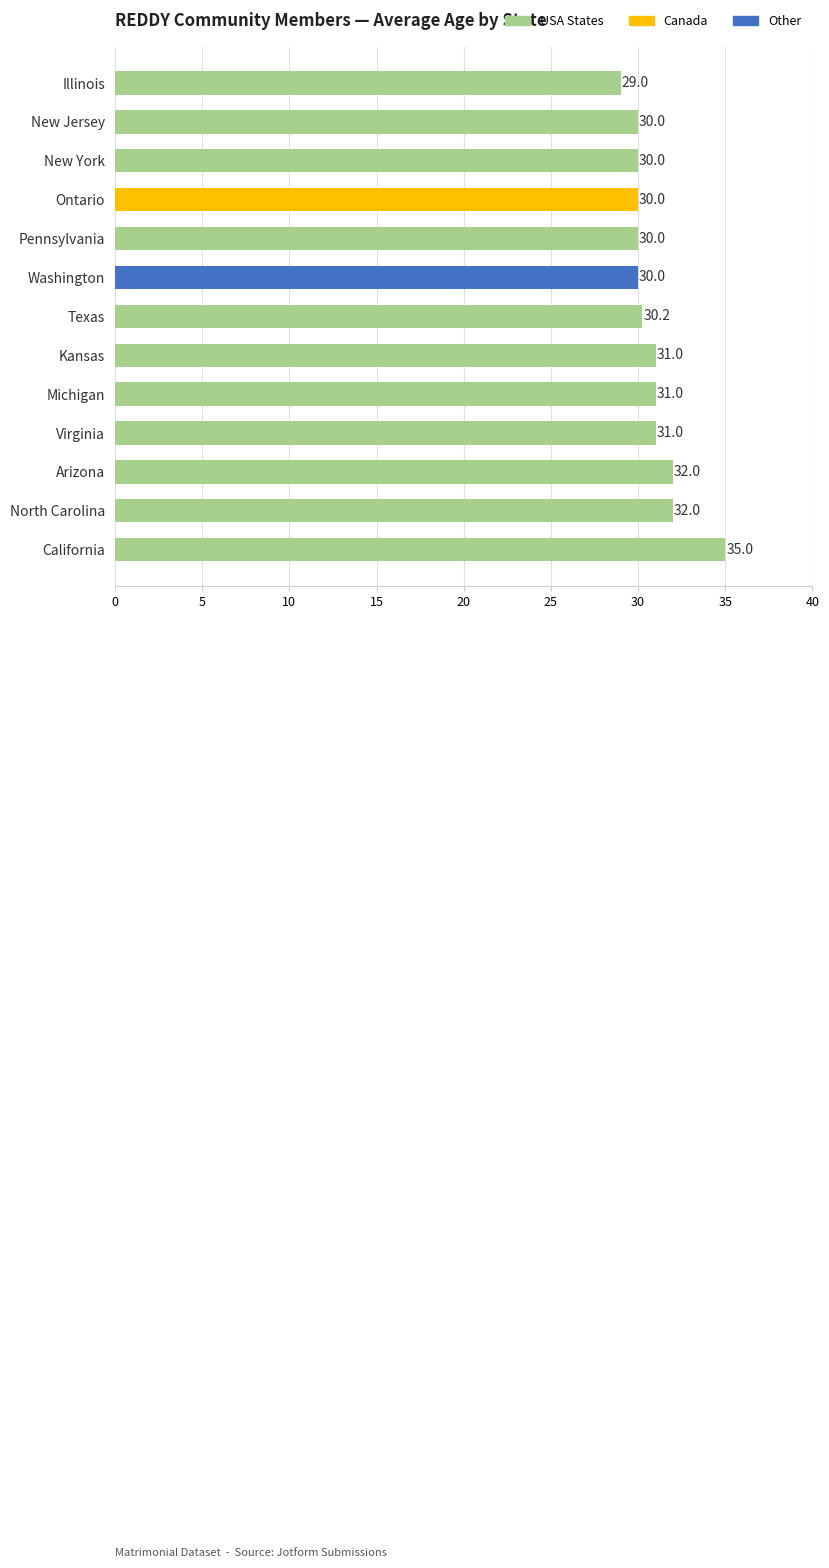

What is the average value?

30.9